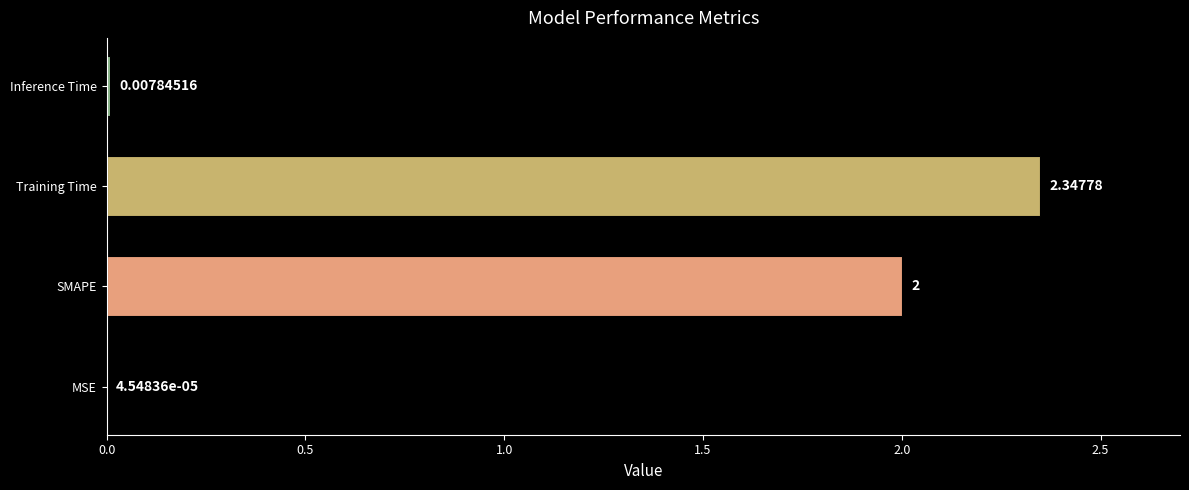

At which label is the value closest to 1?

Inference Time